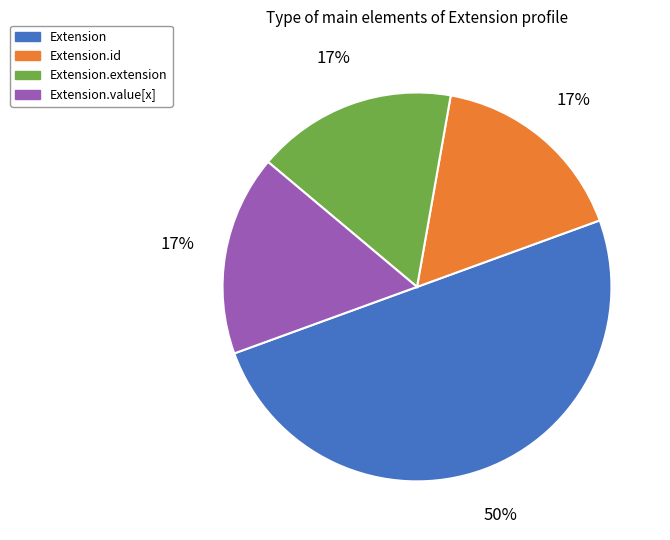

Which slice represents more than half of the pie?

Extension